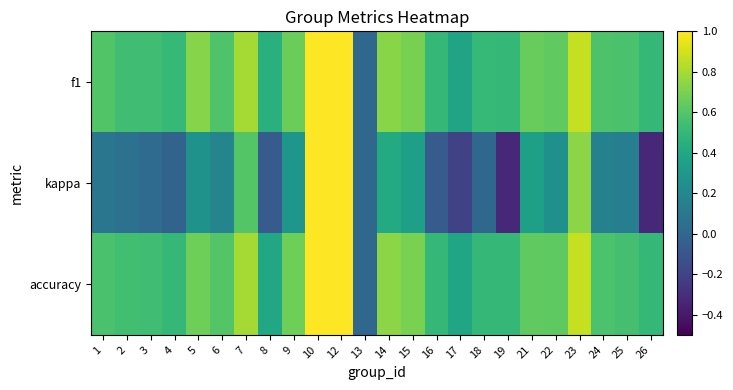

What is the total value across all series at 4?

1.0